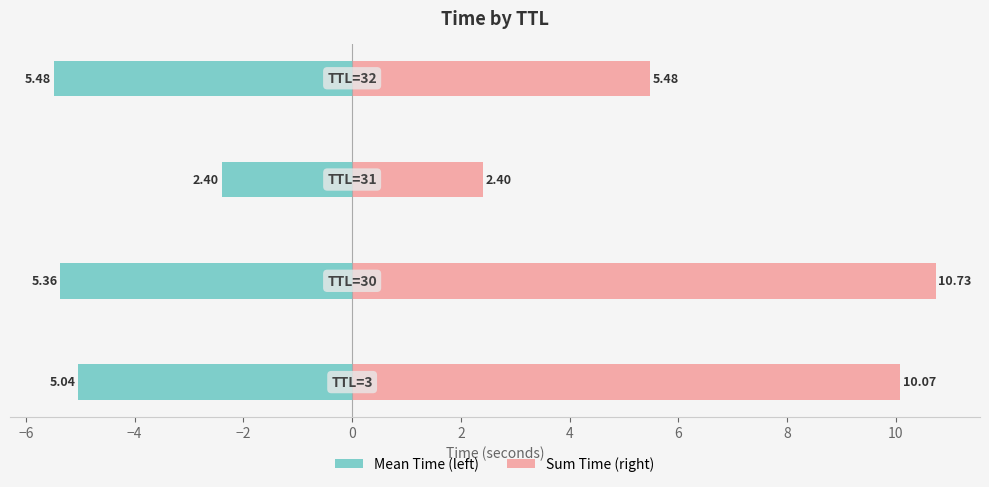

Reading left to right, list all the values displayed in this chart.

Mean Time (left): −8=-5.0	−6=-5.4	−4=-2.4	−2=-5.5
Sum Time (right): −8=10.1	−6=10.7	−4=2.4	−2=5.5